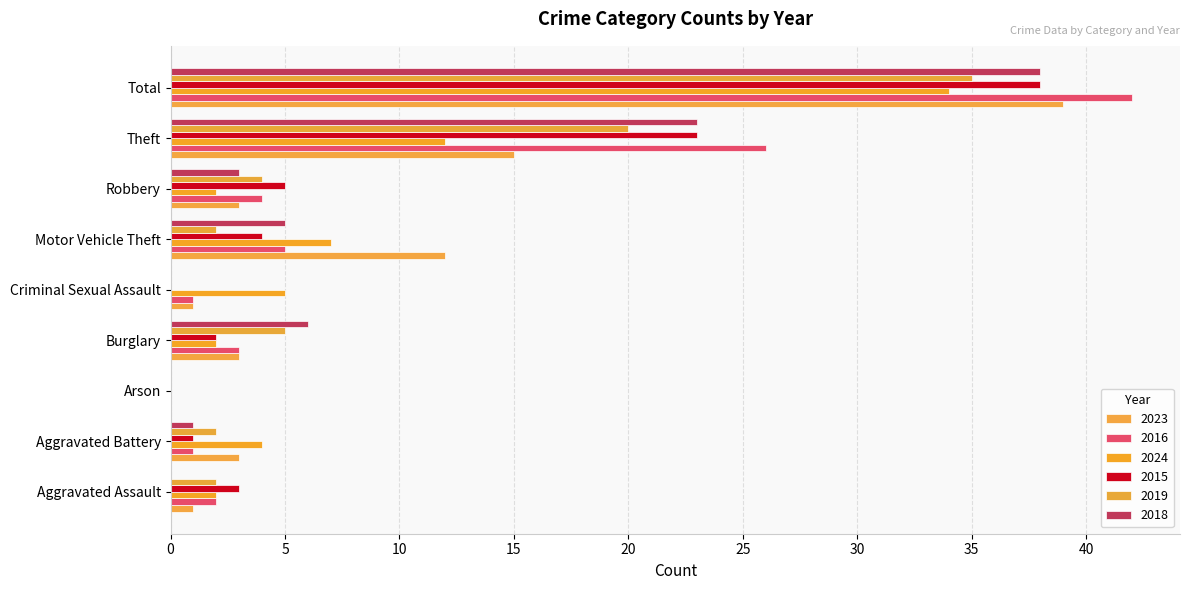

Rank the series by their maximum value, from highest to lowest.

2016, 2023, 2015, 2018, 2019, 2024